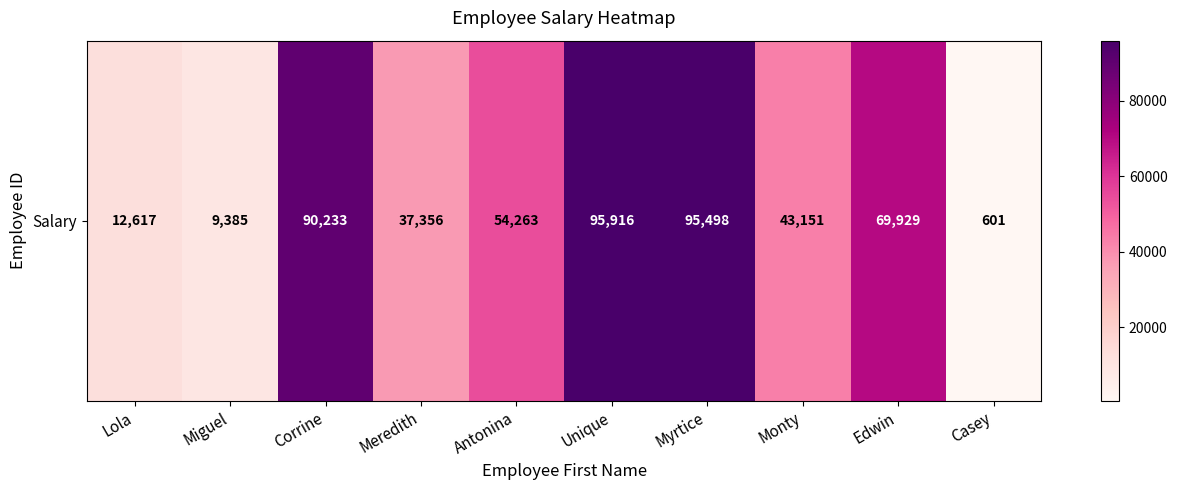

At which label is the value closest to 48258?

Monty